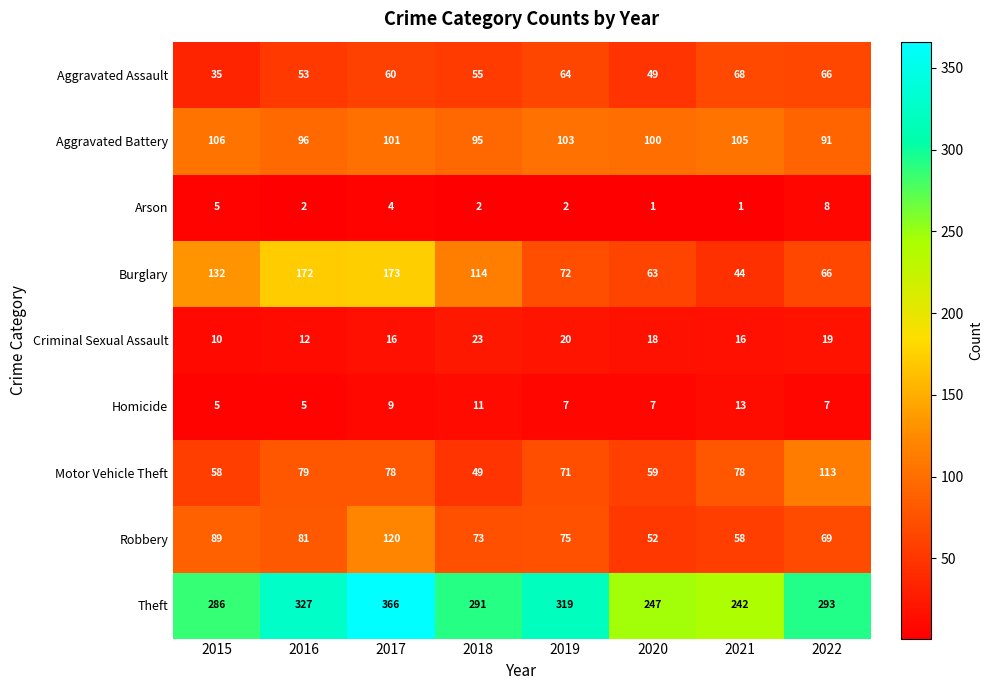

What is the difference between the Aggravated Battery values at 2022 and 2020?

9